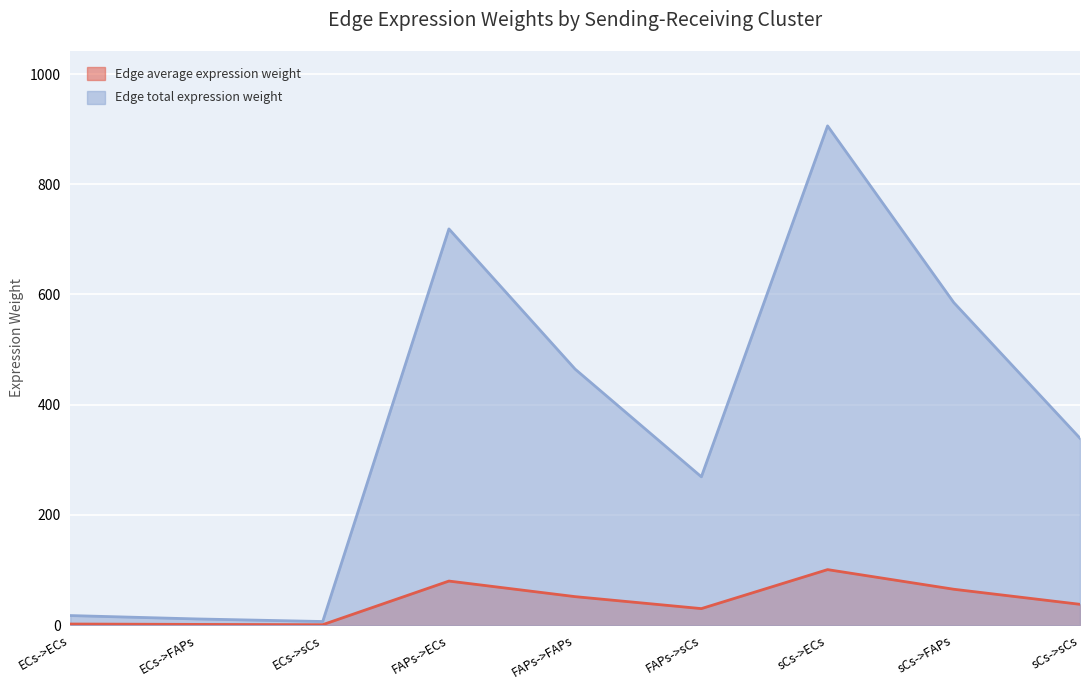

At how many categories does at least one series exceed 552?

3